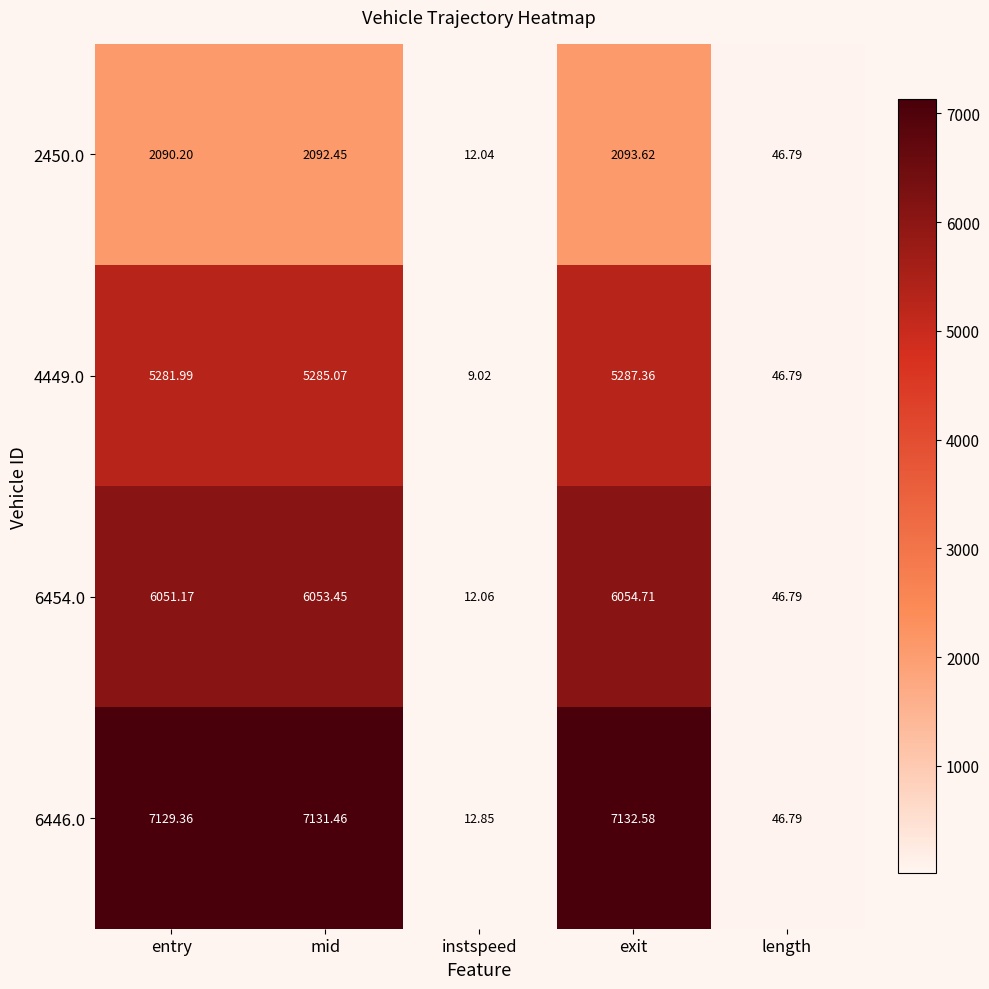

At which category does the chart reach its minimum across all series?

instspeed